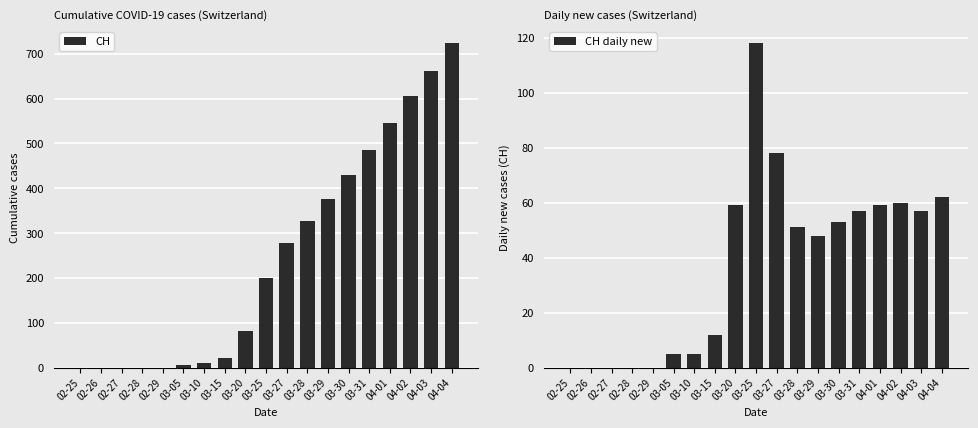

How many values in CH are above zero?

14